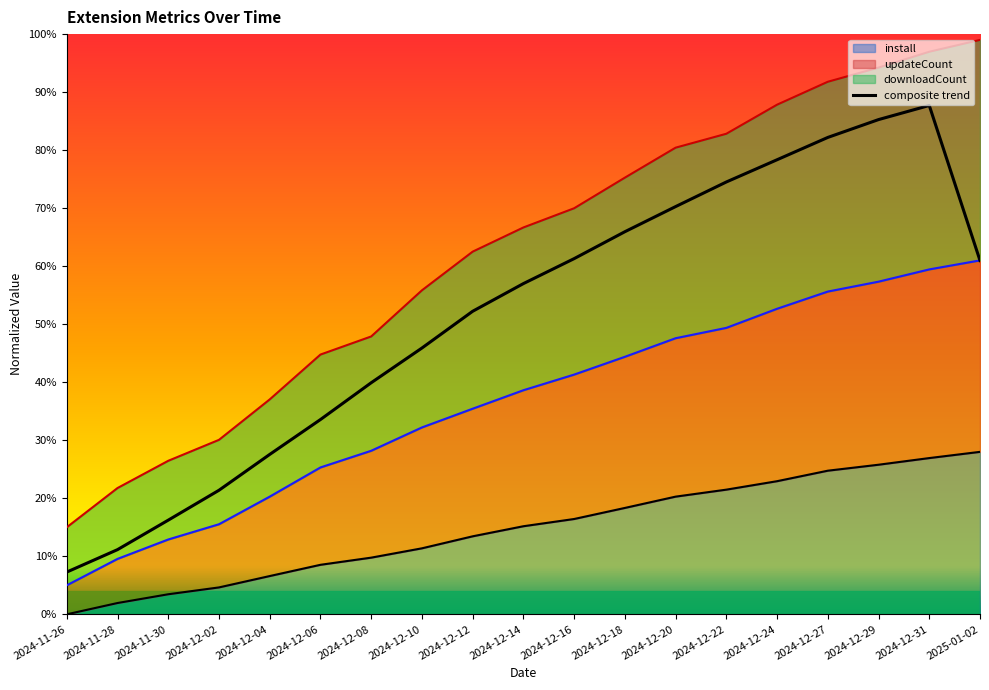

Which category has the lowest value across all series?

2024-11-26